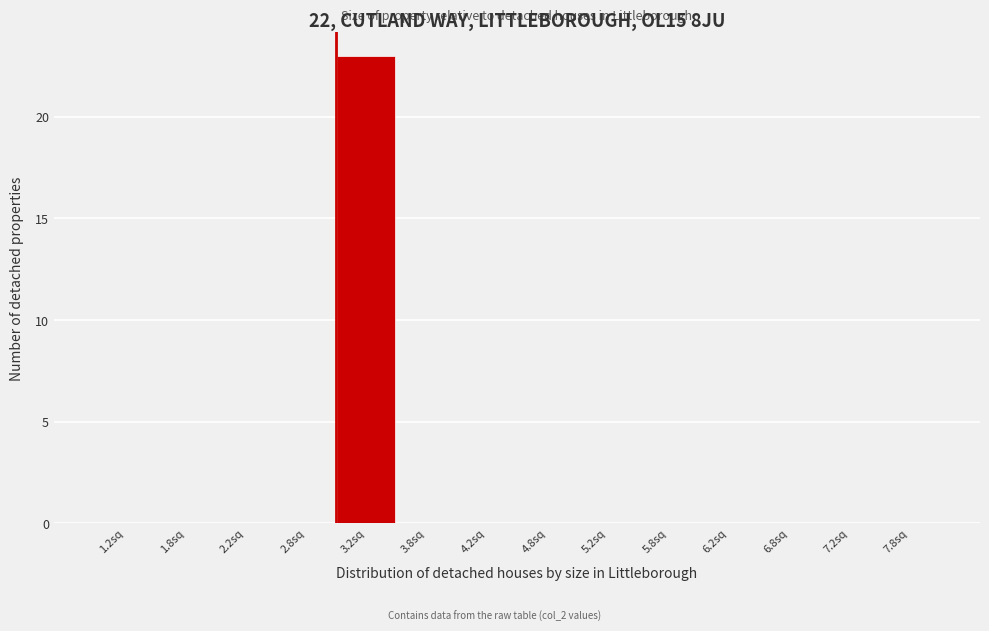

Reading left to right, transcribe this chart: for each bar, give the range it covers on the x-axis and its height. The values are not printed on the chart, so give them approximately, as read against the axis.

1.0 to 1.5: 0
1.5 to 2.0: 0
2.0 to 2.5: 0
2.5 to 3.0: 0
3.0 to 3.5: 23
3.5 to 4.0: 0
4.0 to 4.5: 0
4.5 to 5.0: 0
5.0 to 5.5: 0
5.5 to 6.0: 0
6.0 to 6.5: 0
6.5 to 7.0: 0
7.0 to 7.5: 0
7.5 to 8.0: 0